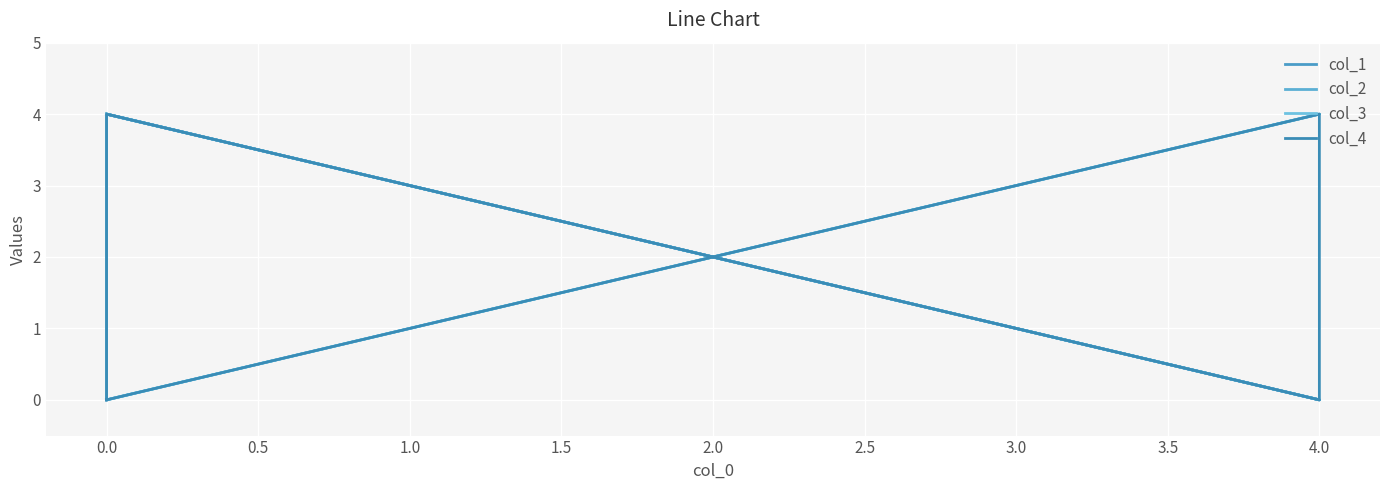

Which has a higher value, 0.5 or 1.0?

1.0